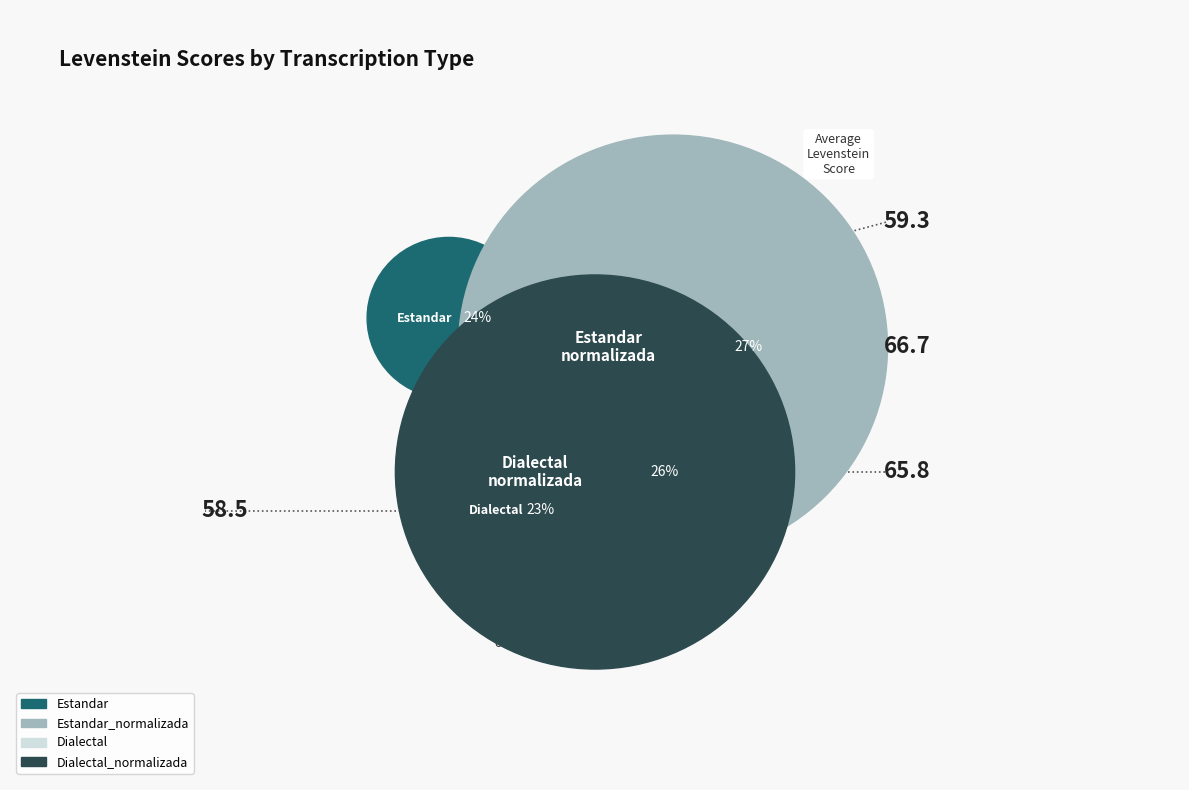

Approximately how many times larger is the value at Dialectal compared to Estandar_normalizada?

0.9